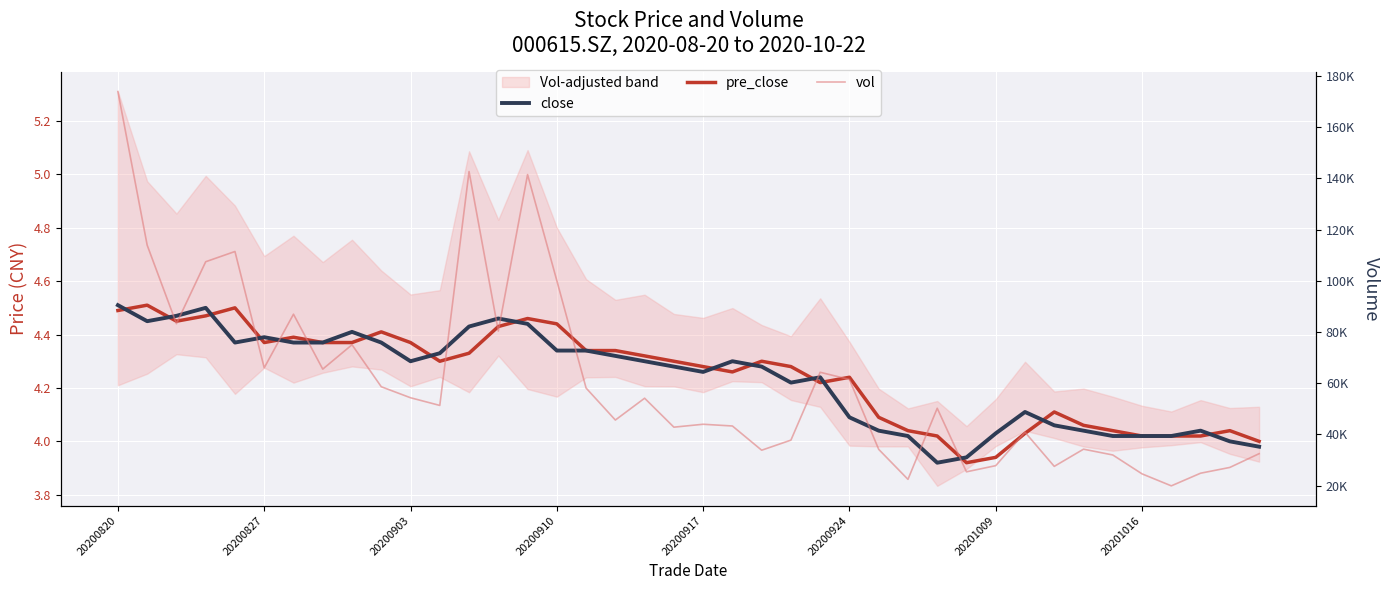

True or false: vol and pre_close intersect in this chart.

False